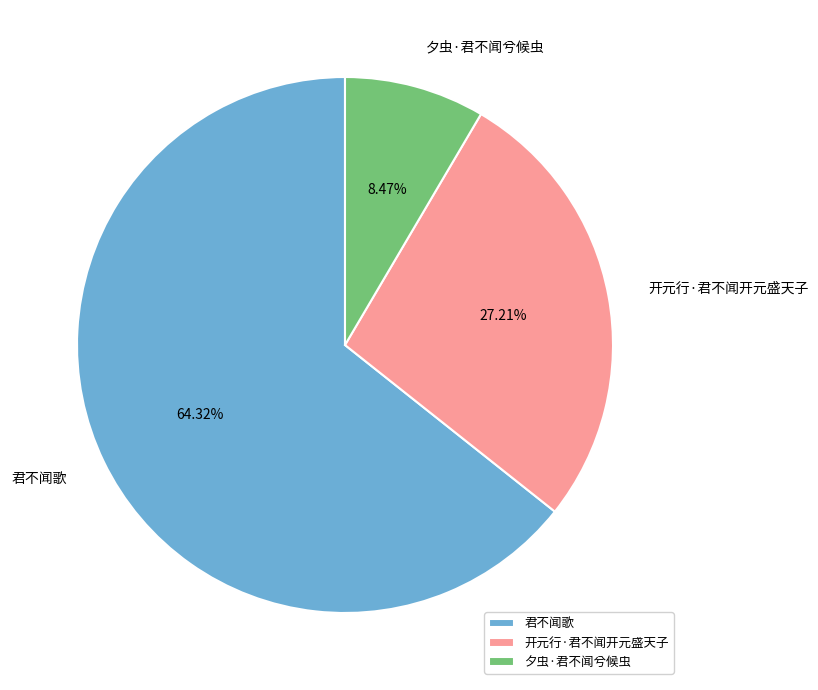

To the nearest percent, what portion does 夕虫·君不闻兮候虫 represent?

8%